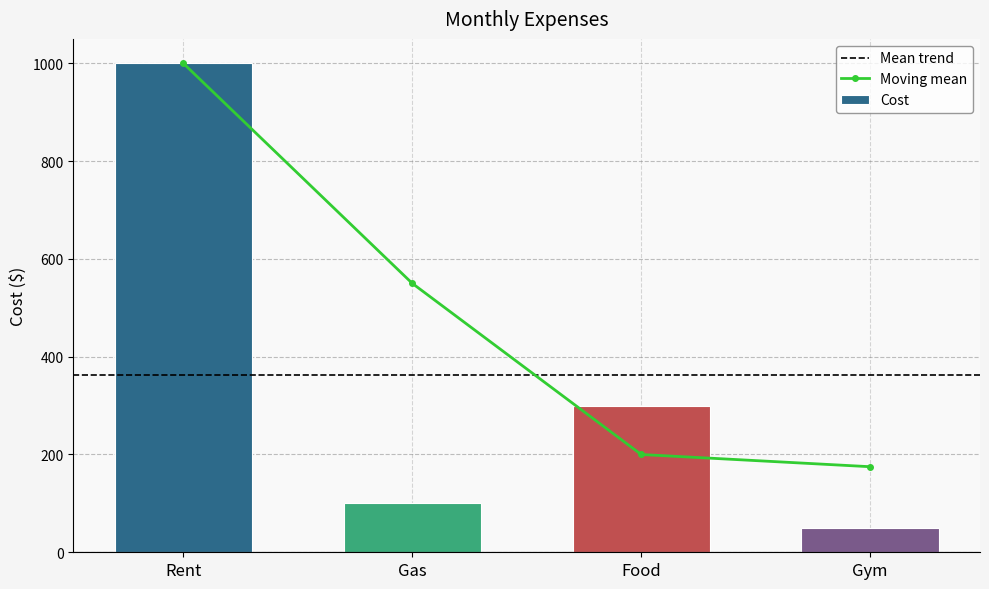

Reading left to right, extract all data points from this chart.

1000	100	300	50